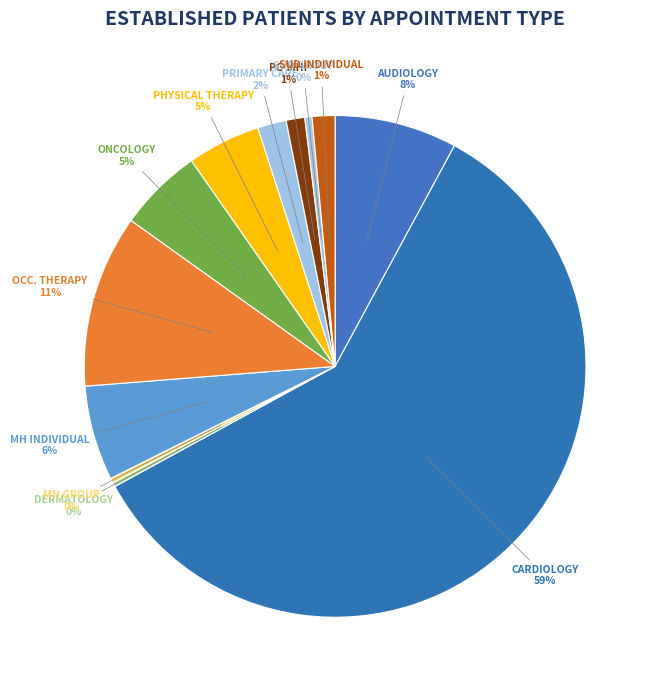

The PC-MHI slice represents 11% of the pie. True or false?

False